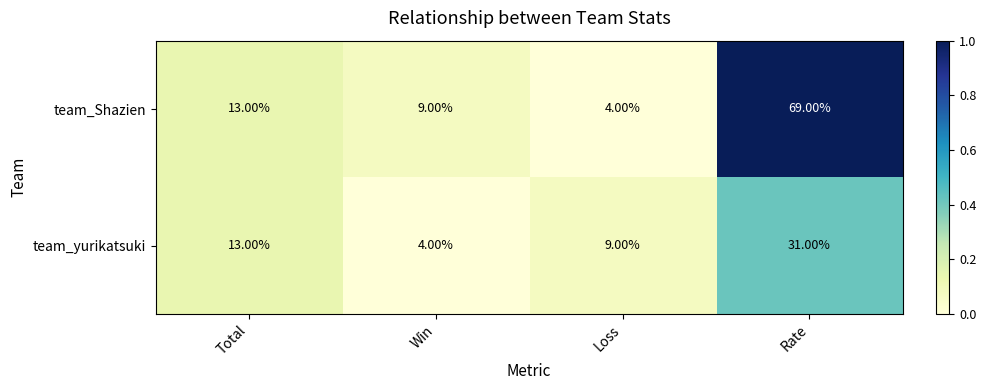

List the series in order of their overall mean, highest first.

team_Shazien, team_yurikatsuki